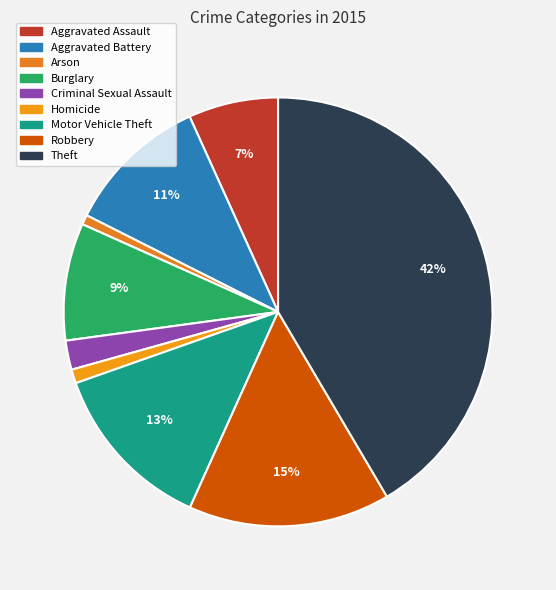

To the nearest percent, what is the difference between the Homicide and Aggravated Battery slice percentages?

10%